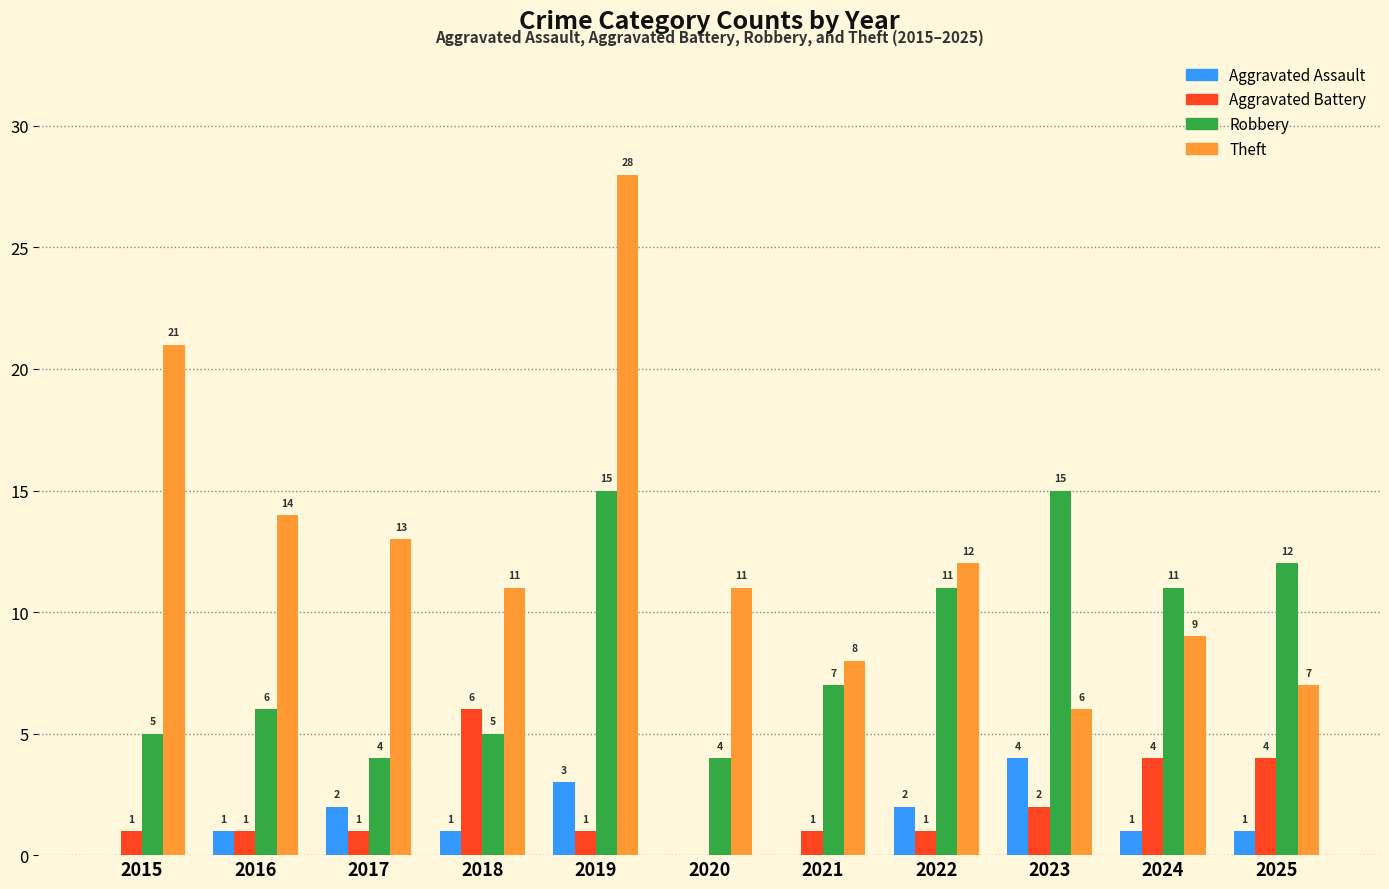

What is the sum of the Theft values at 2021 and 2023?

14